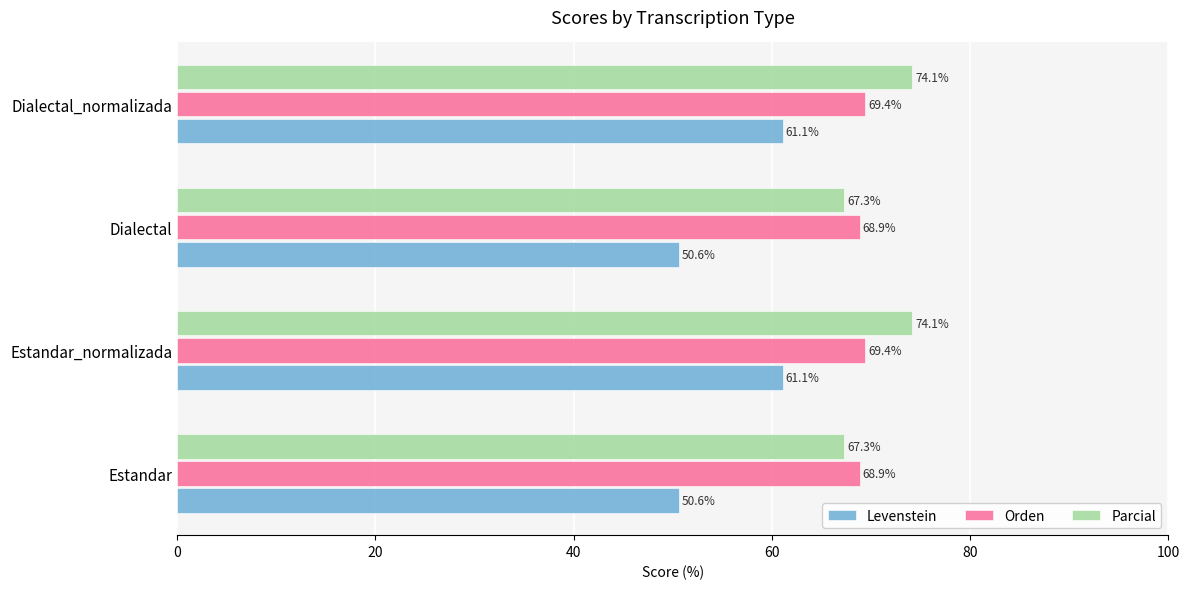

Is the value of Parcial at Dialectal greater than the value of Orden at Dialectal?

No